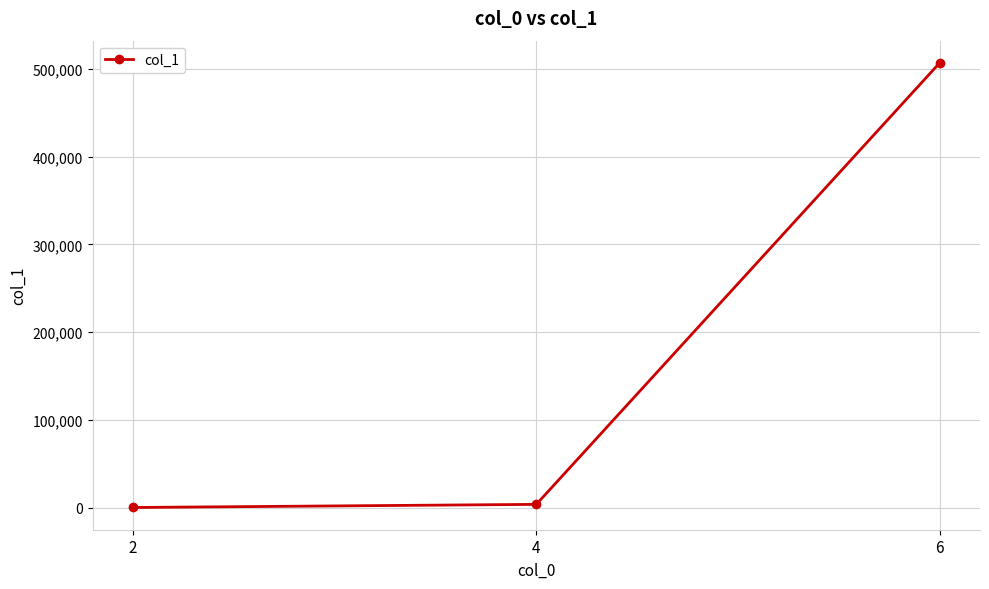

Reading left to right, what are all the values shown in this chart?

2=28	4=3593	6=507017